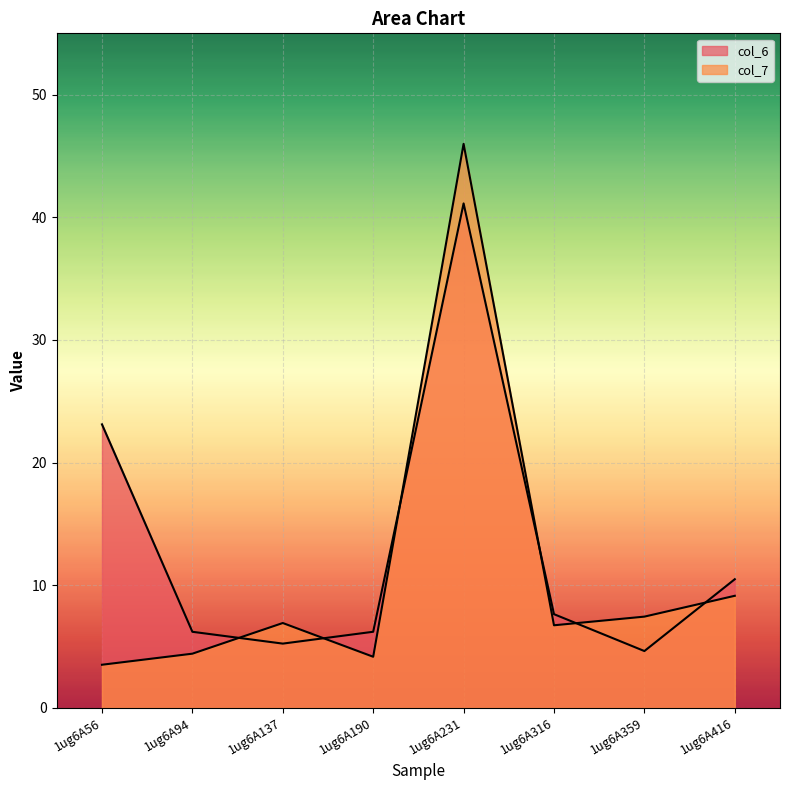

How many times do col_7 and col_6 cross each other?

6